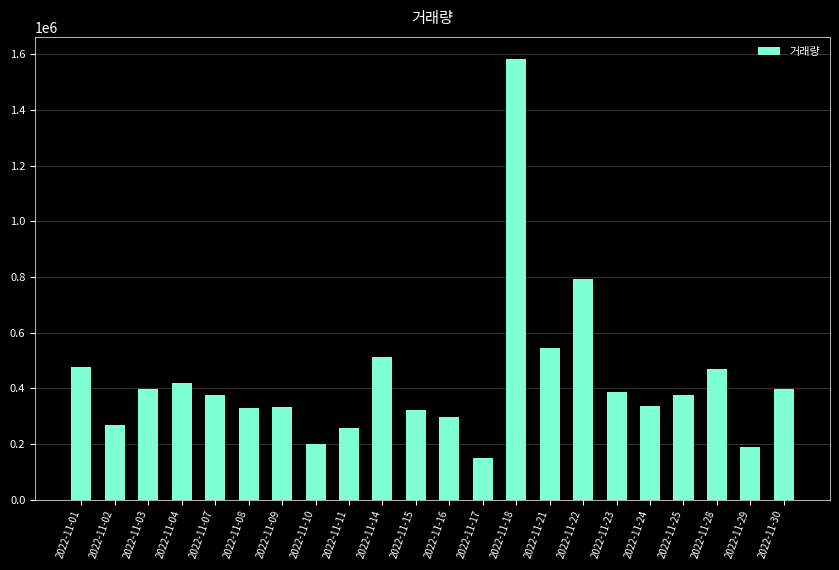

What is the value of the 1st bar from the left?

477669